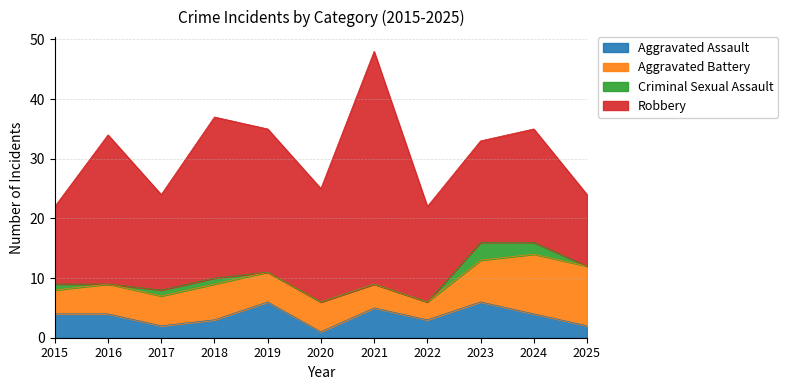

List the labels in order of Aggravated Assault value, smallest first.

2020, 2017, 2025, 2018, 2022, 2015, 2016, 2024, 2021, 2019, 2023